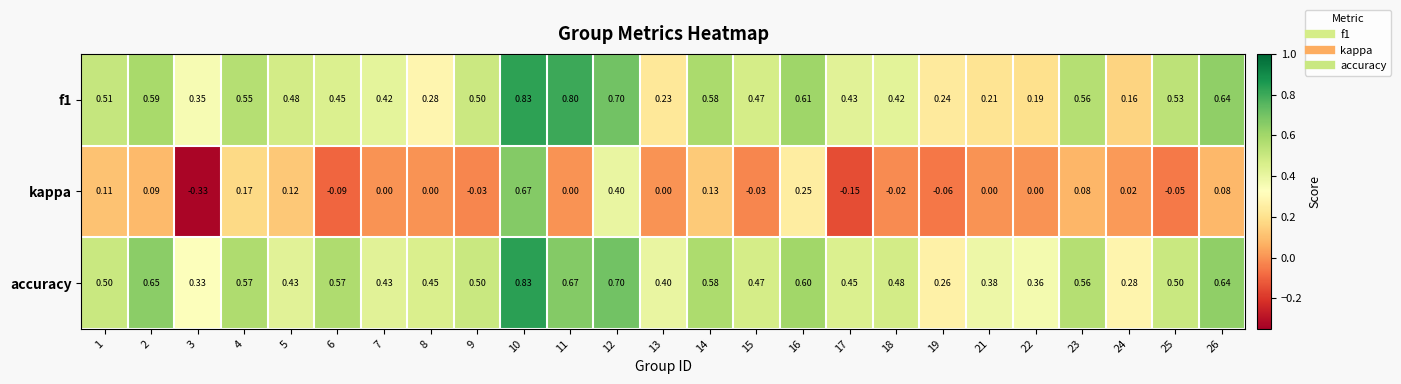

Which series has the widest spread of values?

kappa